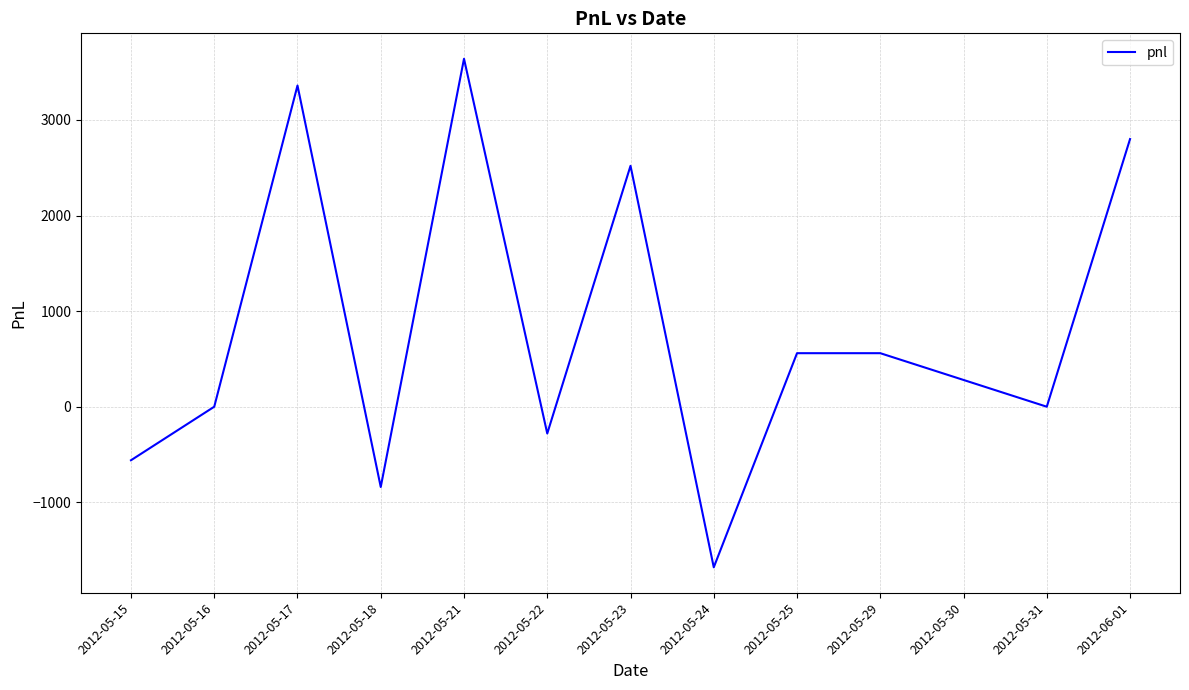

Between 2012-05-23 and 2012-05-25, which is larger?

2012-05-23